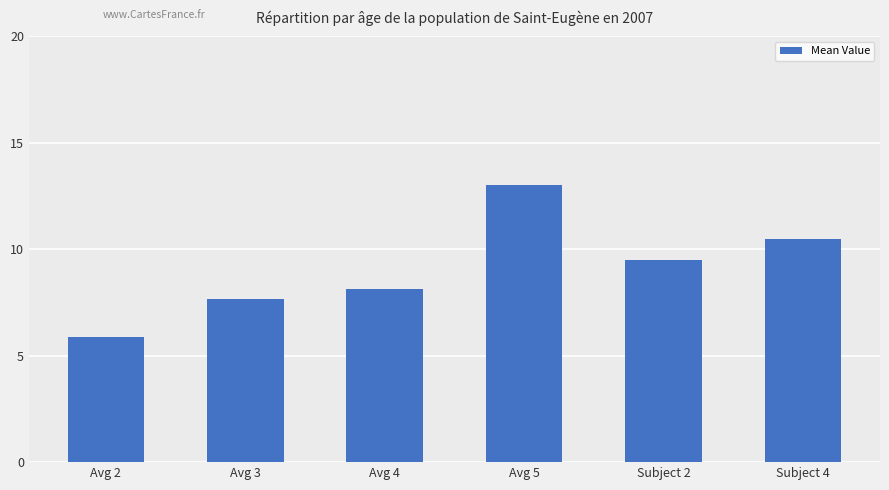

What is the minimum value shown in the chart?

5.9